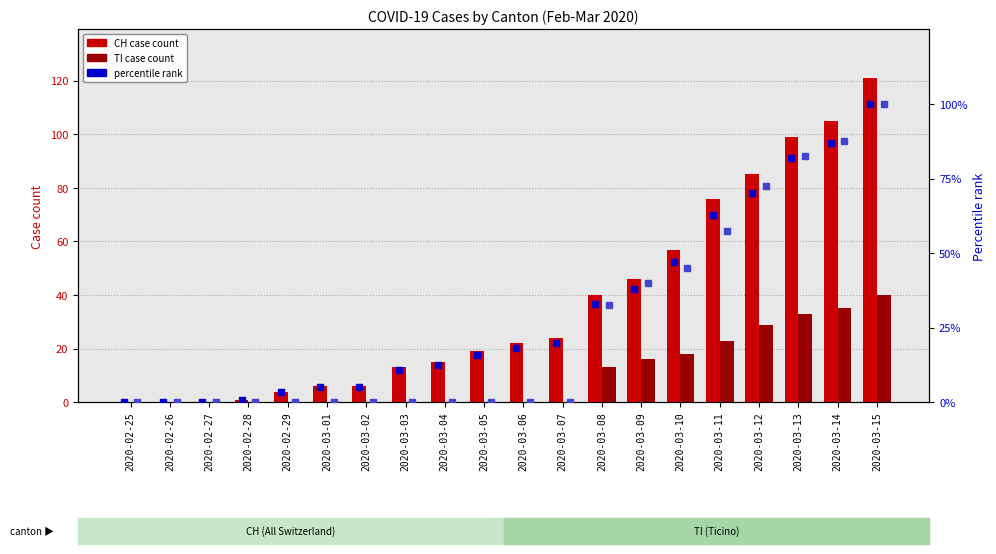

Which series reaches the minimum Y coordinate?

CH